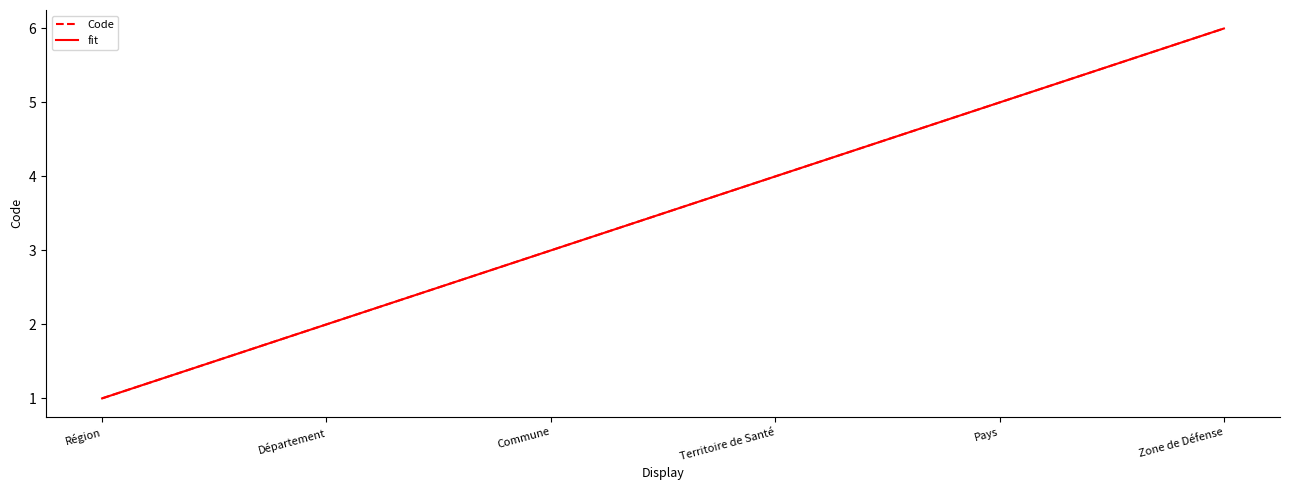

Where is Code nearest to the value 3?

Commune